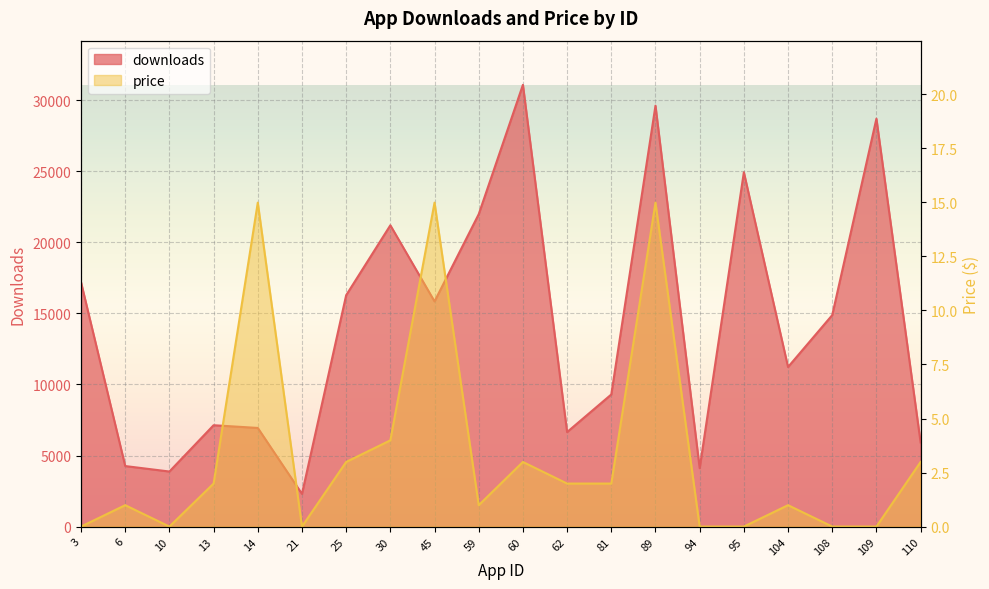

What are all the series names shown in the legend?

downloads, price